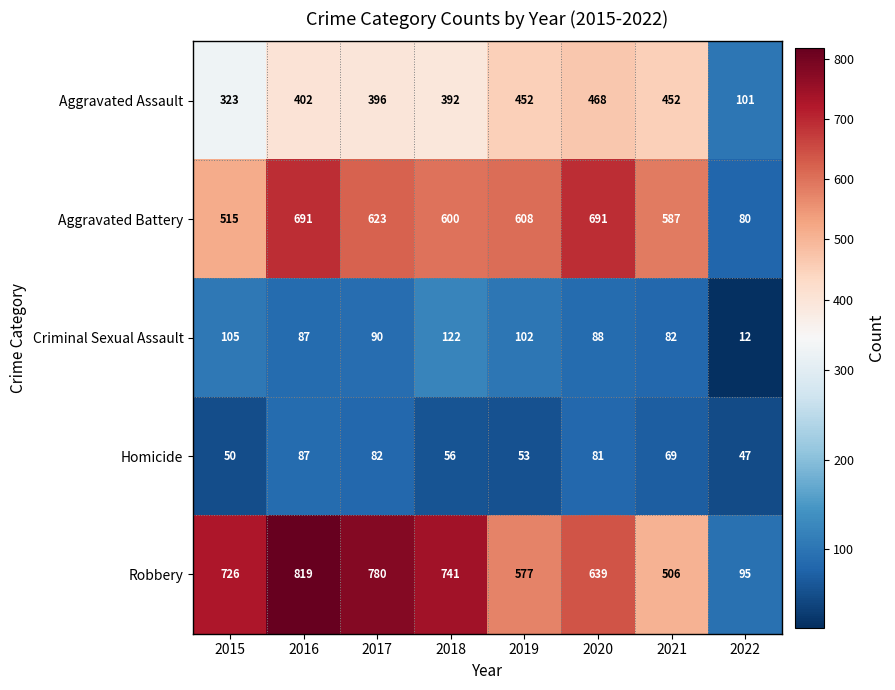

Count the number of categories in the chart.

8